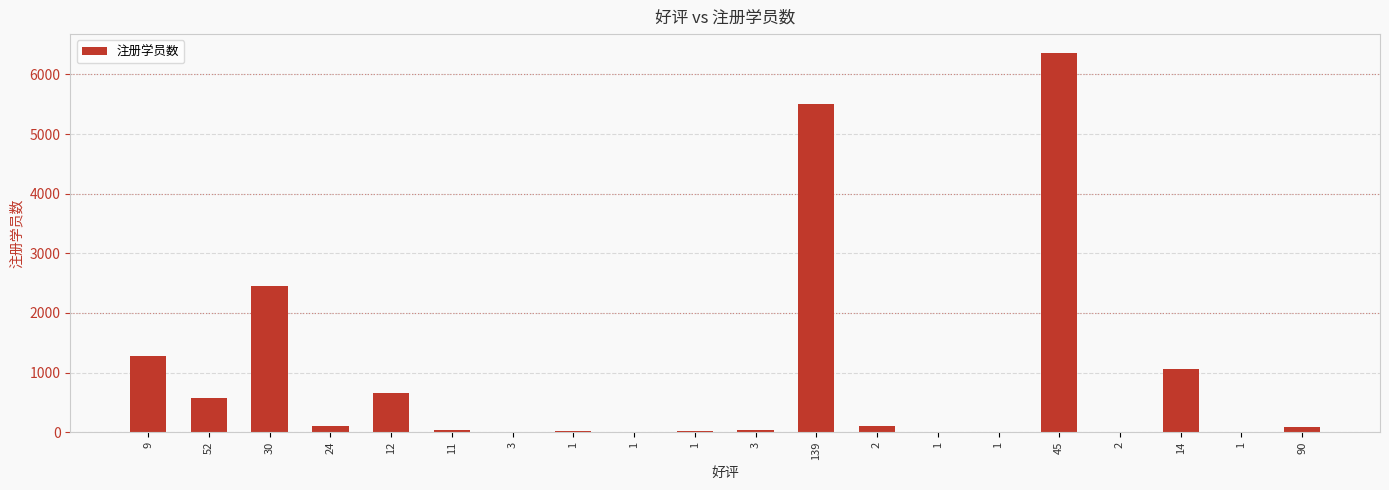

Count the number of data series in this chart.

1